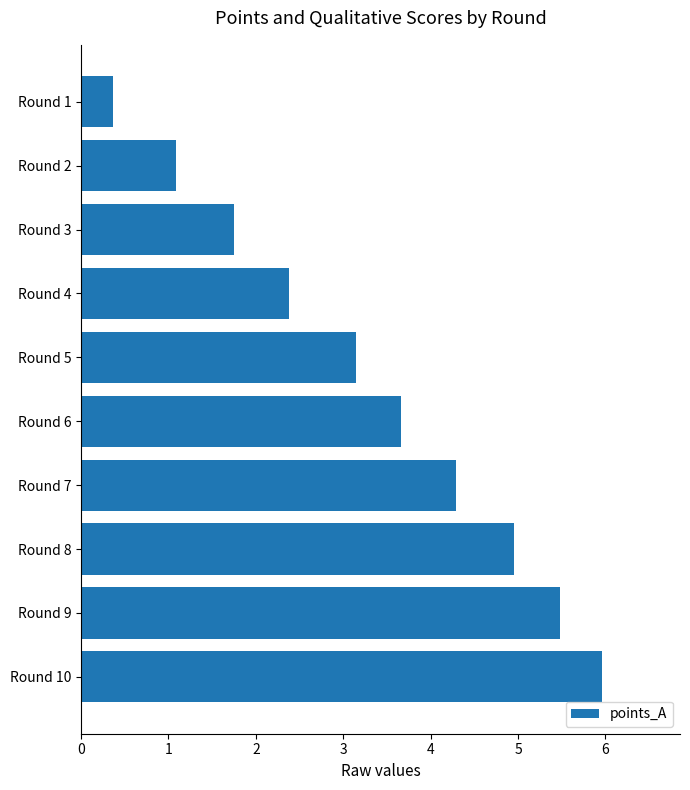

Reading top to bottom, list all the values displayed in this chart.

Round 1=0.4	Round 2=1.1	Round 3=1.8	Round 4=2.4	Round 5=3.2	Round 6=3.7	Round 7=4.3	Round 8=5.0	Round 9=5.5	Round 10=6.0